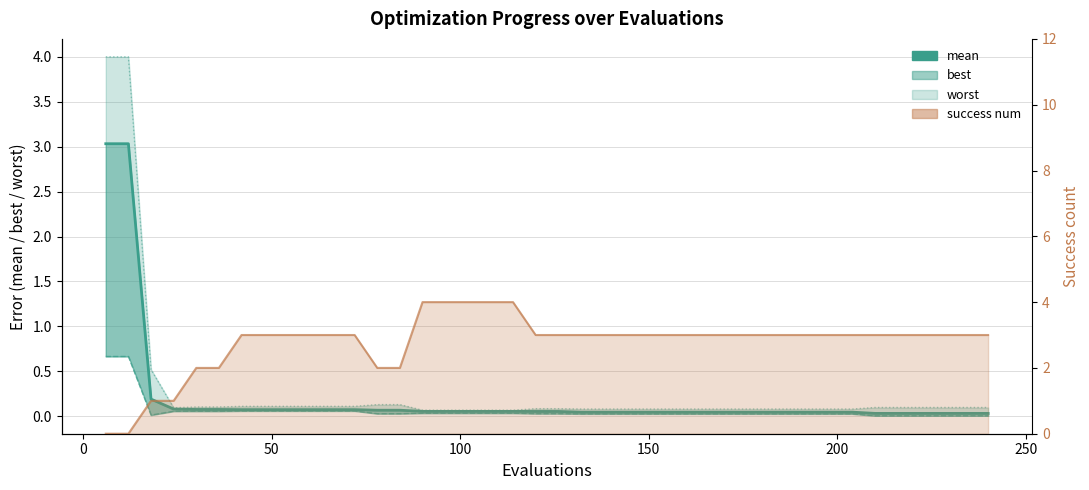

True or false: best and worst cross at least once.

False